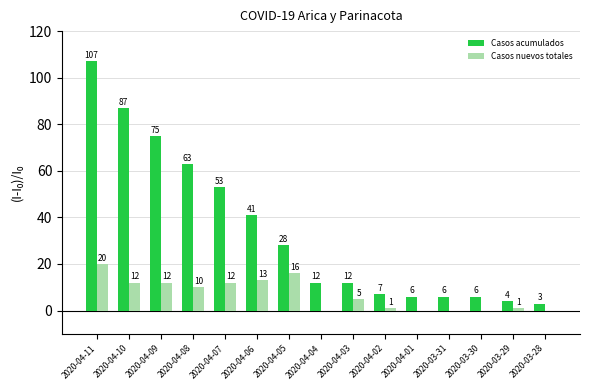

What is the sum of the Casos acumulados values at 2020-04-06 and 2020-04-04?

53